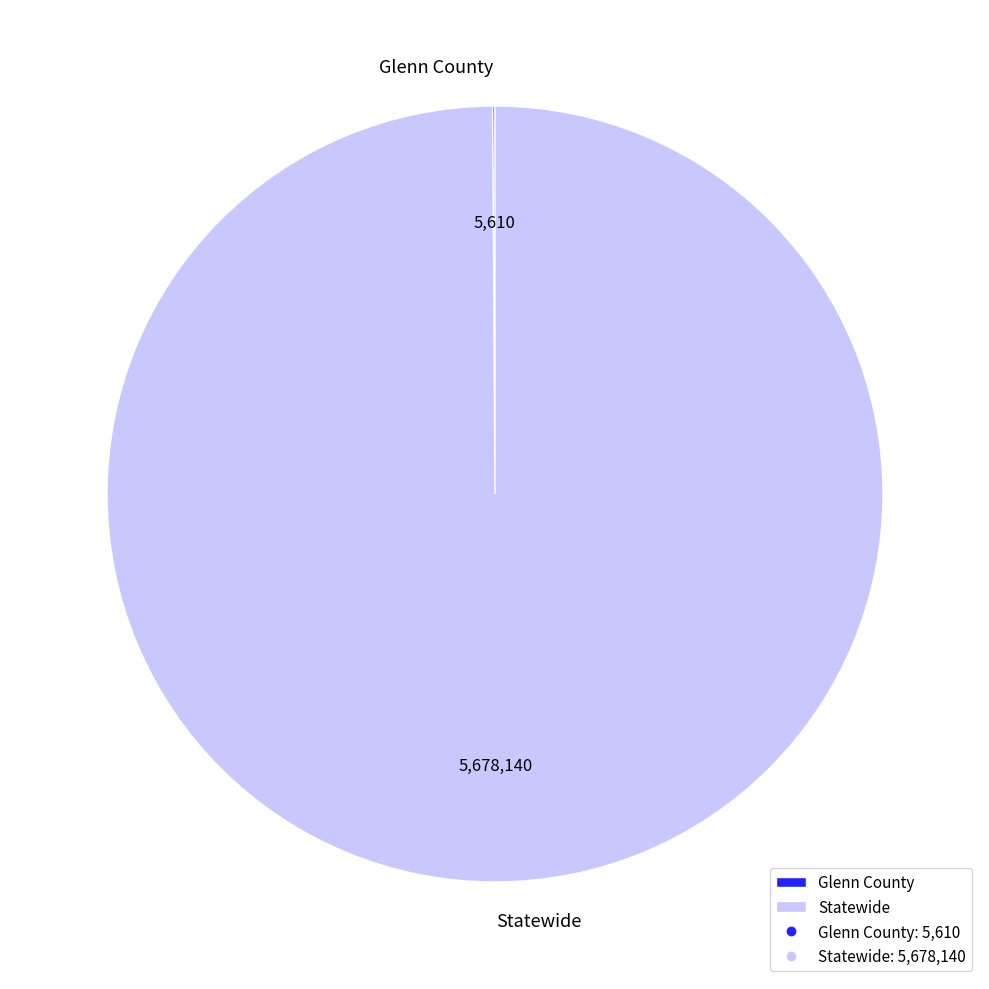

True or false: Statewide accounts for 89% of the total.

False